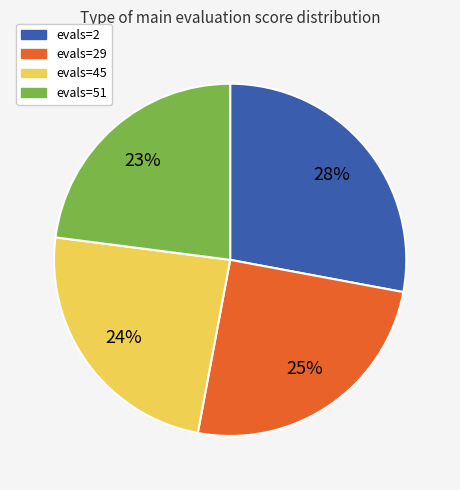

To the nearest percent, what is the difference between the largest and smallest slice percentages?

5%